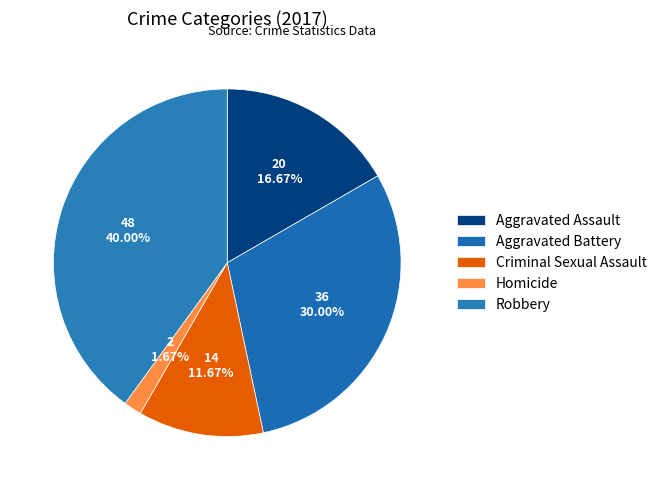

Approximately how many times larger is the value at Criminal Sexual Assault compared to Robbery?

0.3